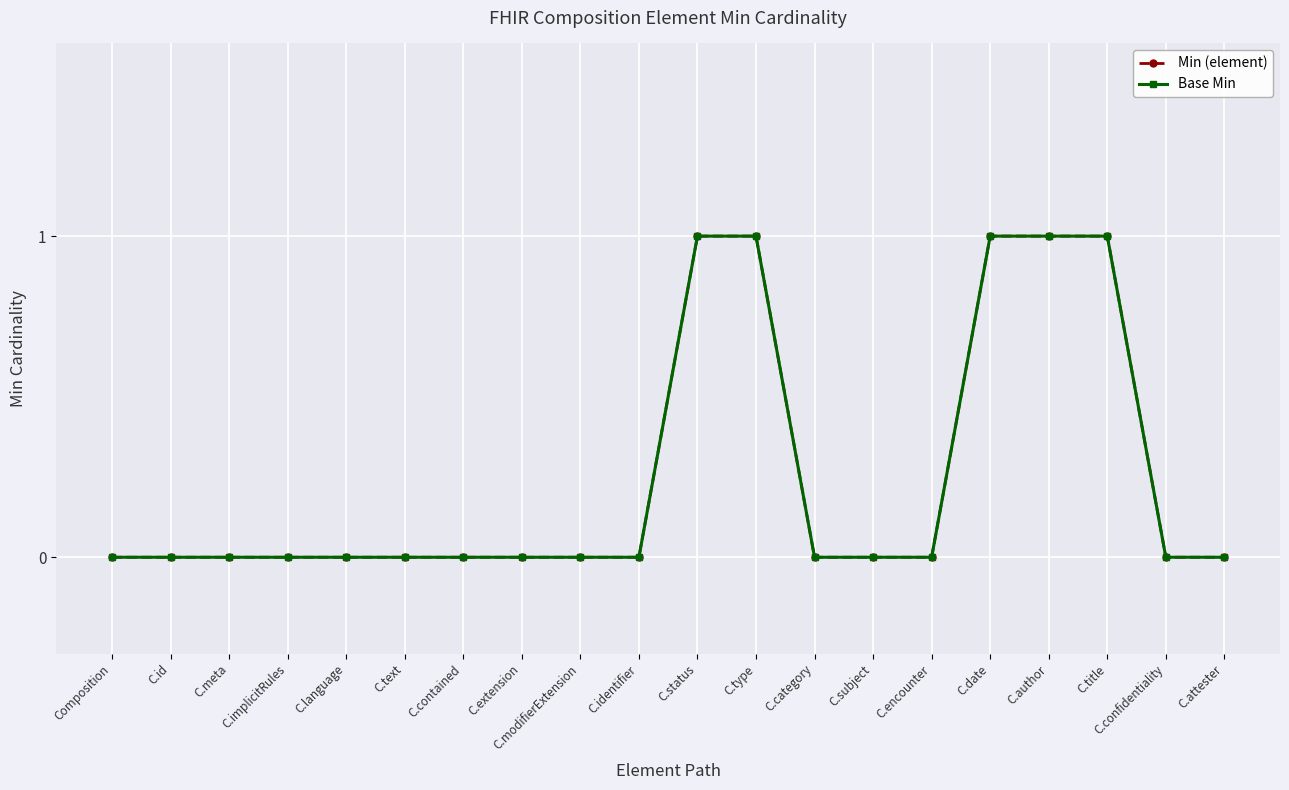

Is this an area chart (filled region under the line)?

No